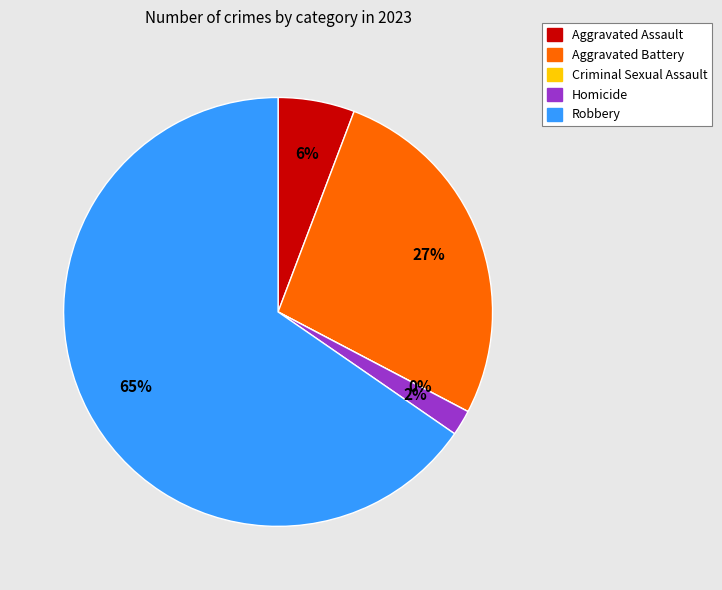

What is the change in value from Aggravated Battery to Criminal Sexual Assault?

-14